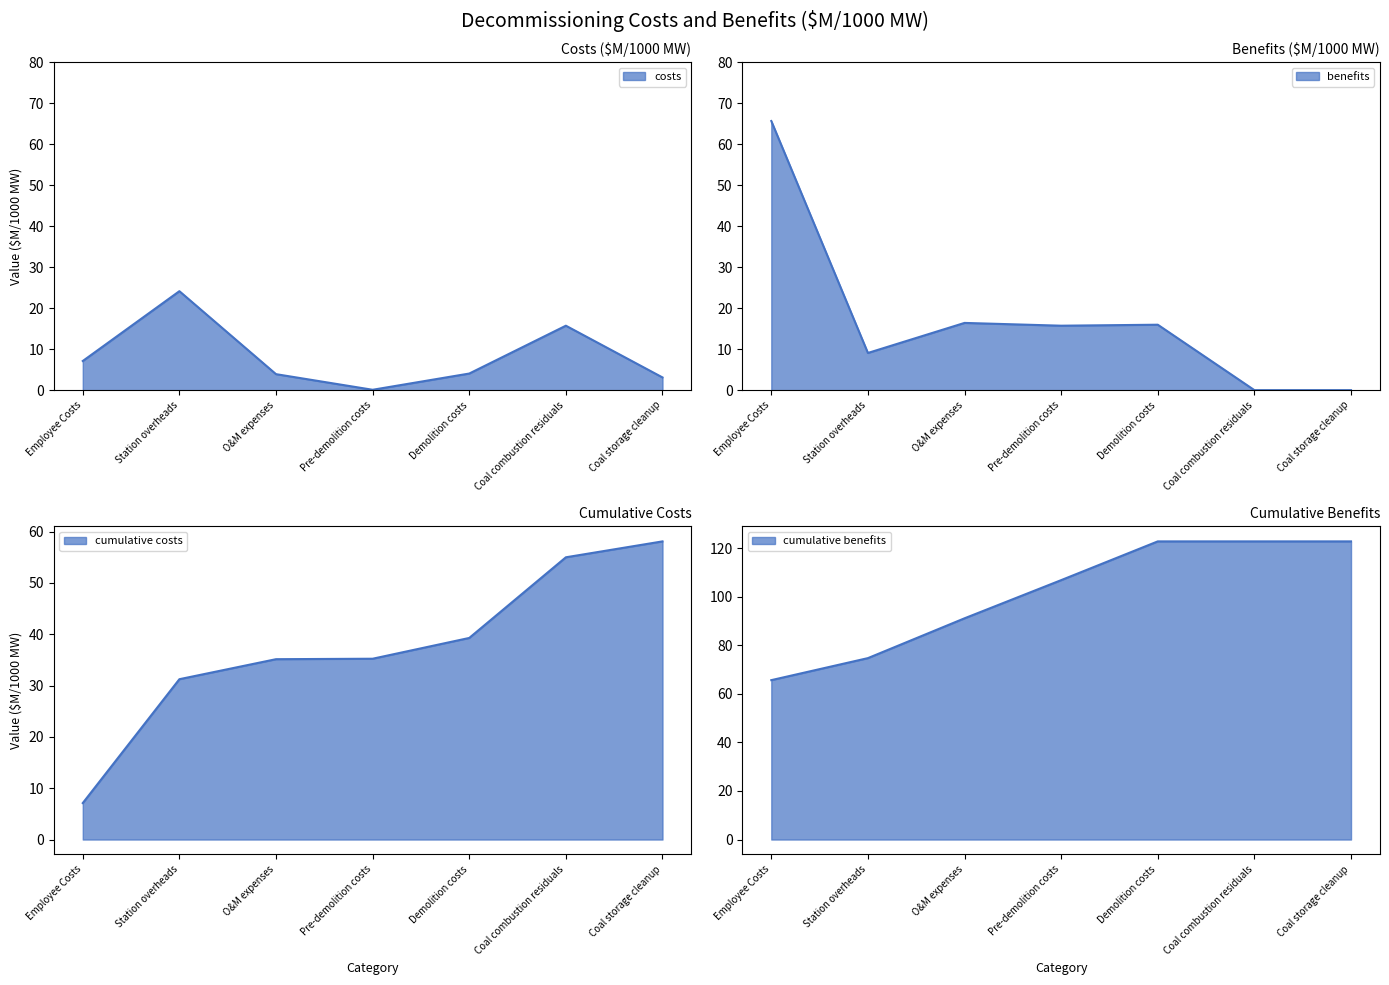

What is the highest value of the costs series?

24.1